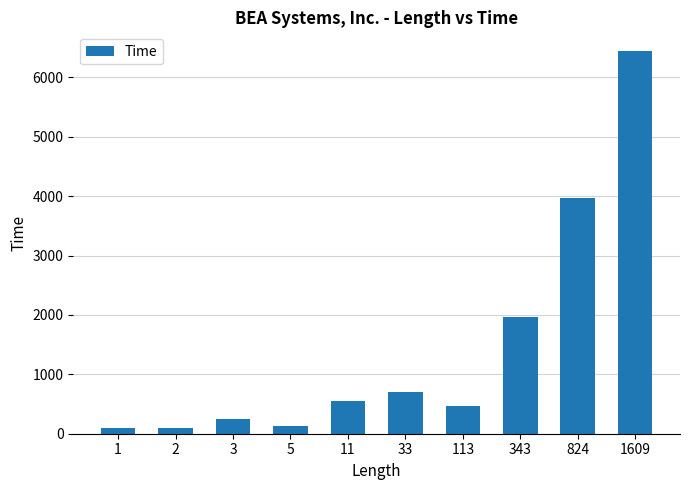

Does the chart contain any negative values?

No